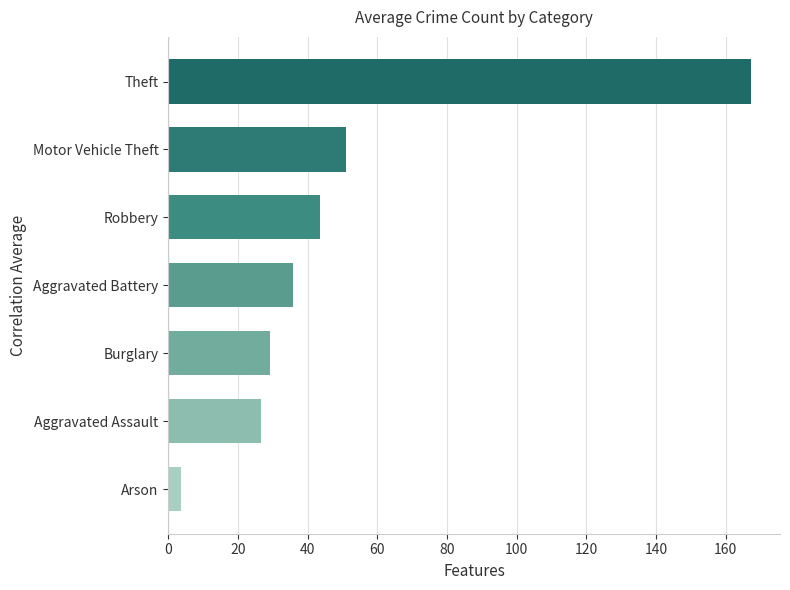

True or false: the data shows 29.1 at Burglary.

True